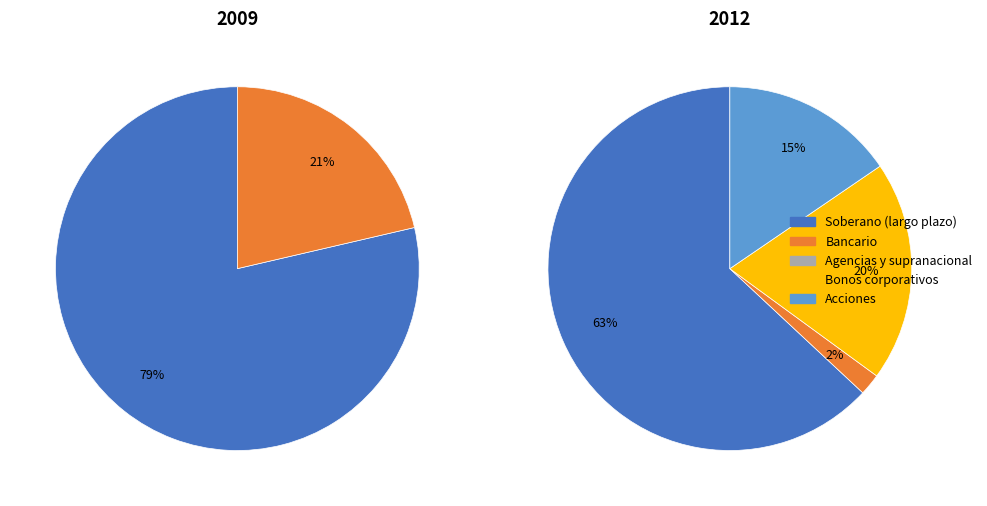

Which series has the largest range (max minus min)?

values_2012